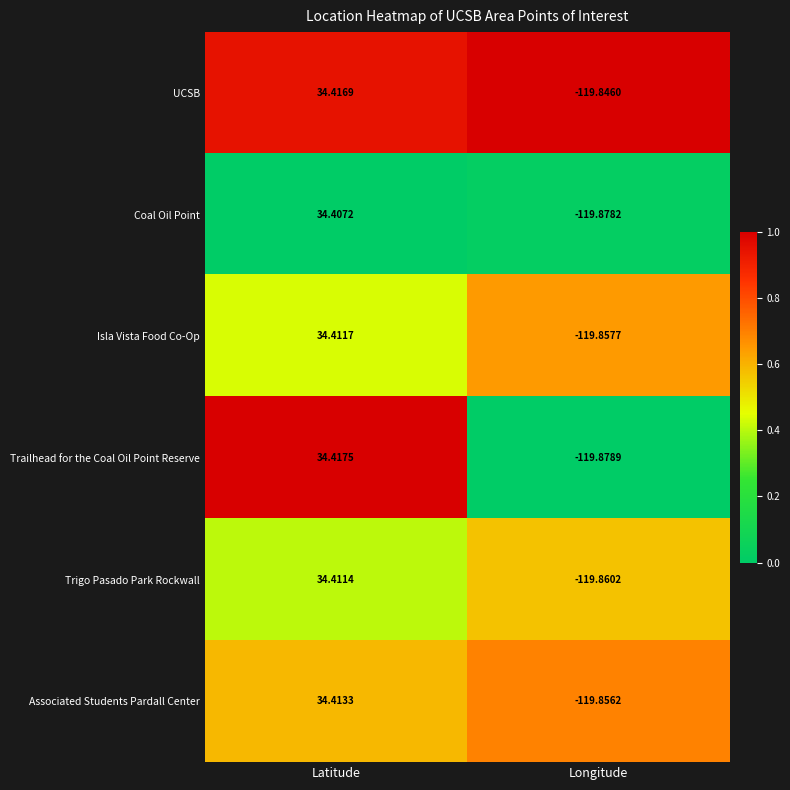

Which series changed the most between Latitude and Longitude?

Trailhead for the Coal Oil Point Reserve